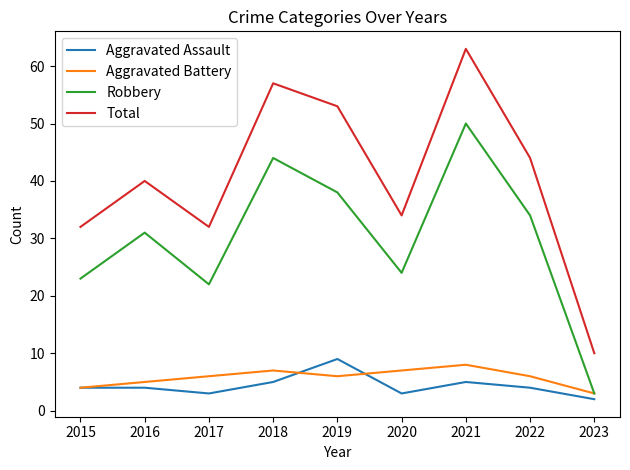

At which label does Aggravated Assault reach its minimum?

2023